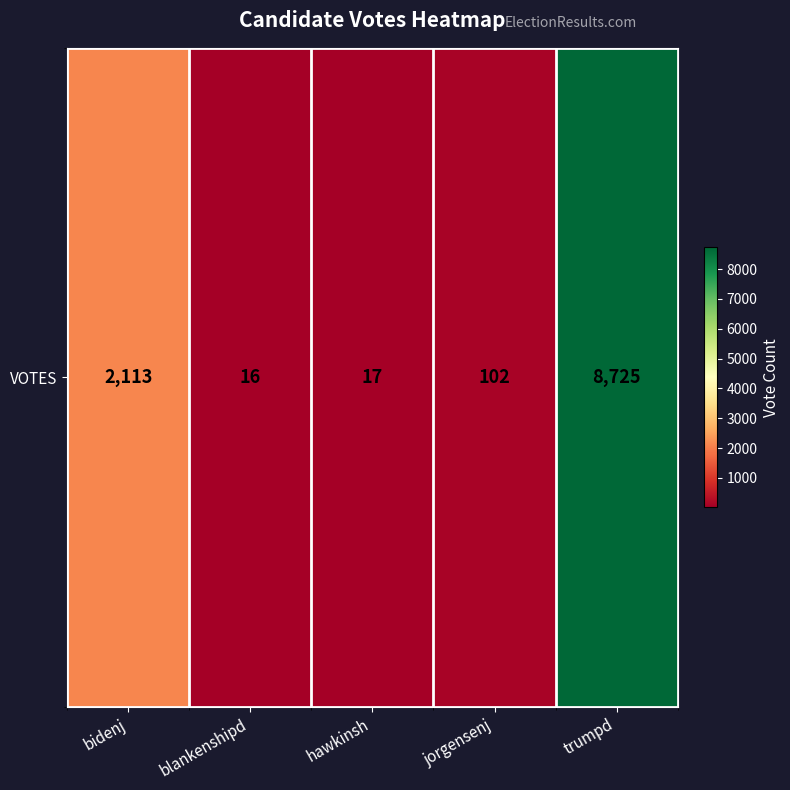

Reading left to right, what are all the values shown in this chart?

bidenj=2113	blankenshipd=16	hawkinsh=17	jorgensenj=102	trumpd=8725